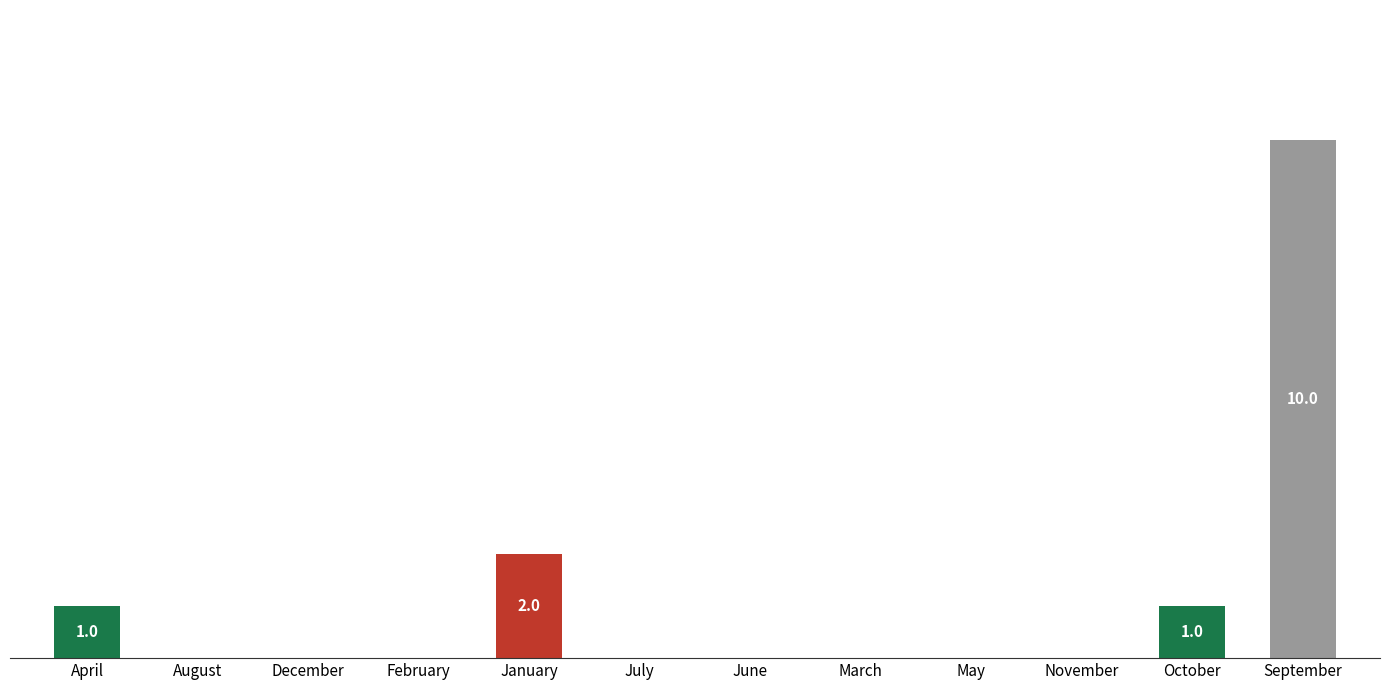

Reading right to left, what are all the values shown in this chart?

September=10	October=1	November=0	May=0	March=0	June=0	July=0	January=2	February=0	December=0	August=0	April=1